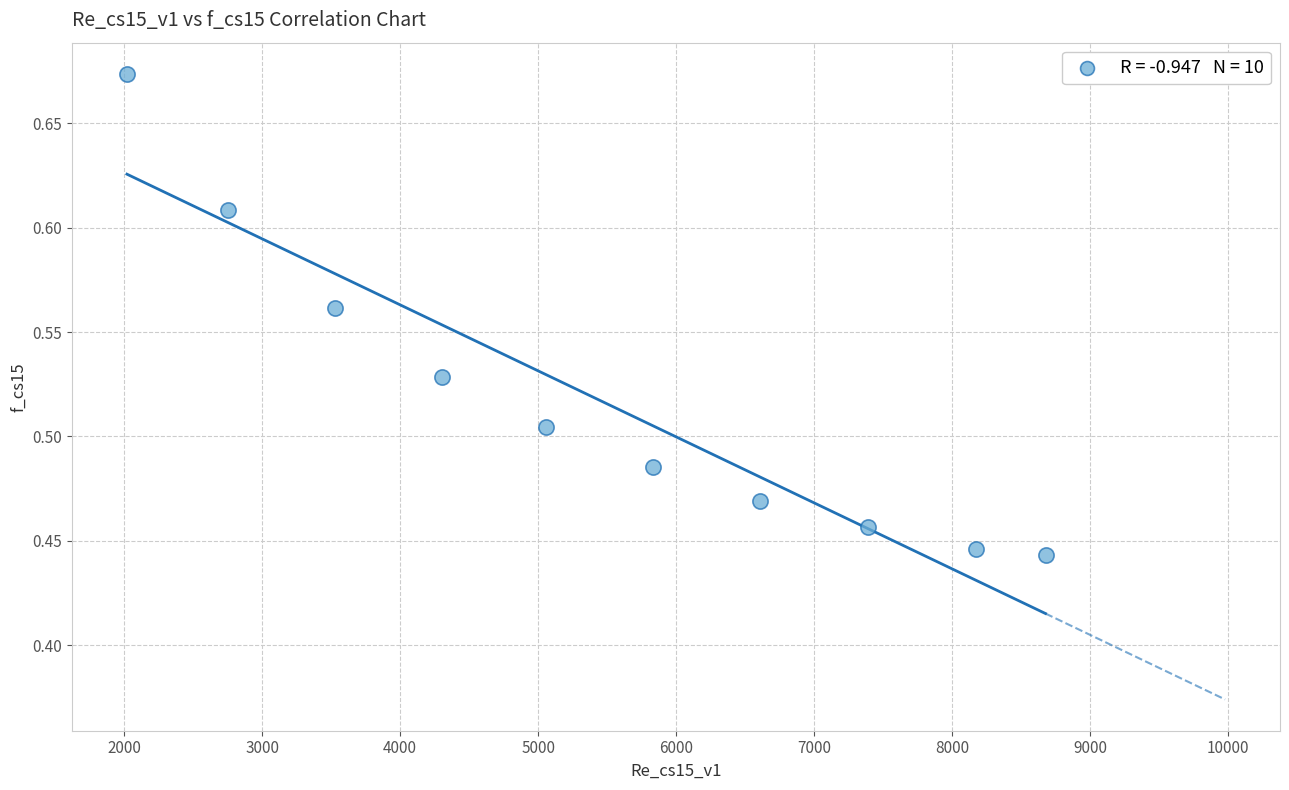

What is the range of X values (max minus min)?

6658.3